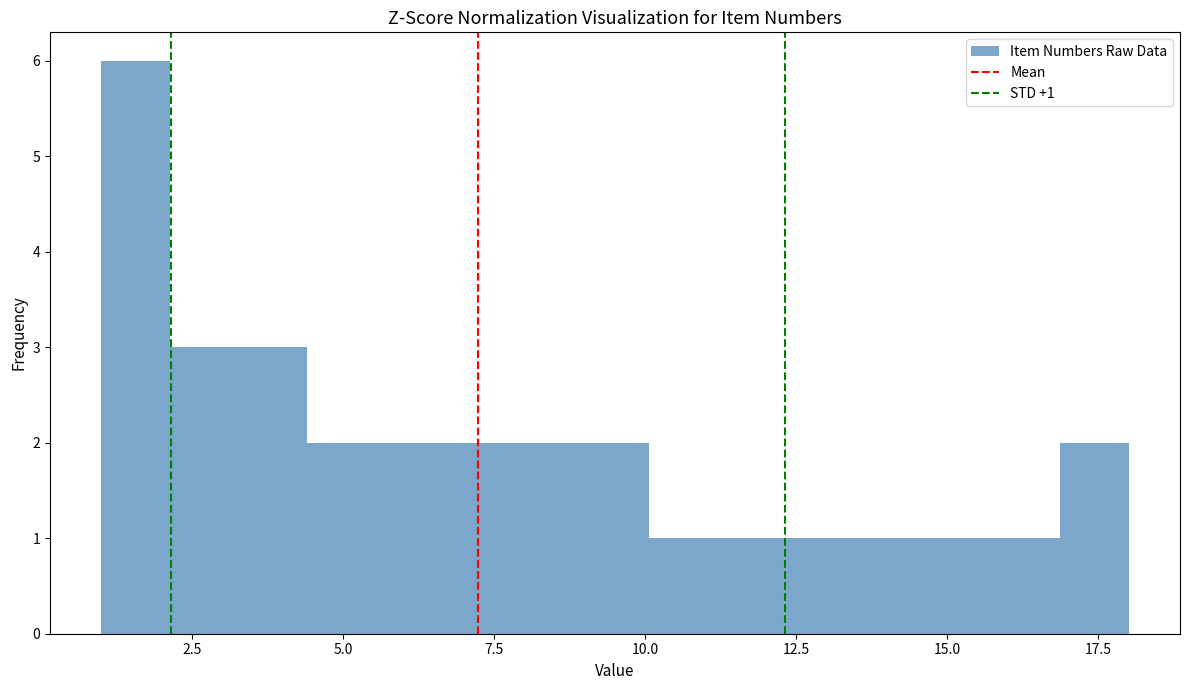

Around what value on the x-axis is the tallest bar? Give the approximate position of its centre, as read against the axis.

1.5